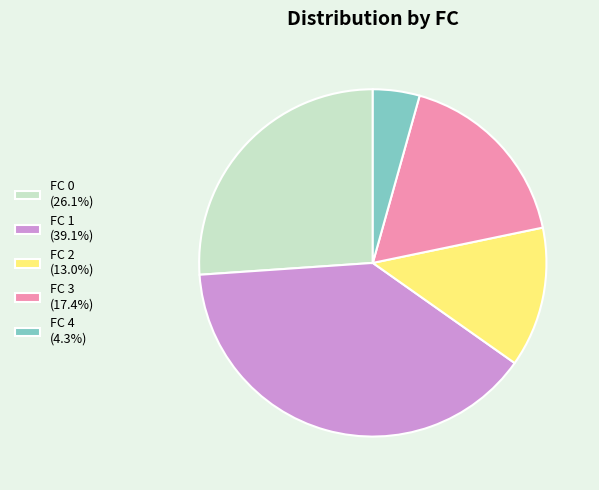

Is there any slice that represents more than half of the pie?

No